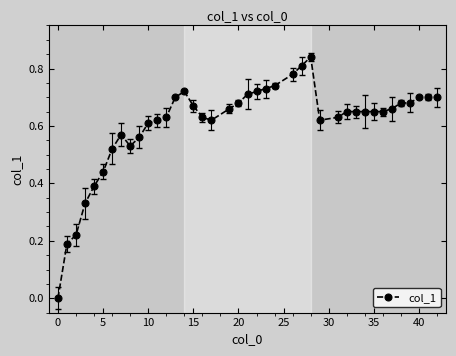

True or false: the data has more than 2 interior local peaks.

True